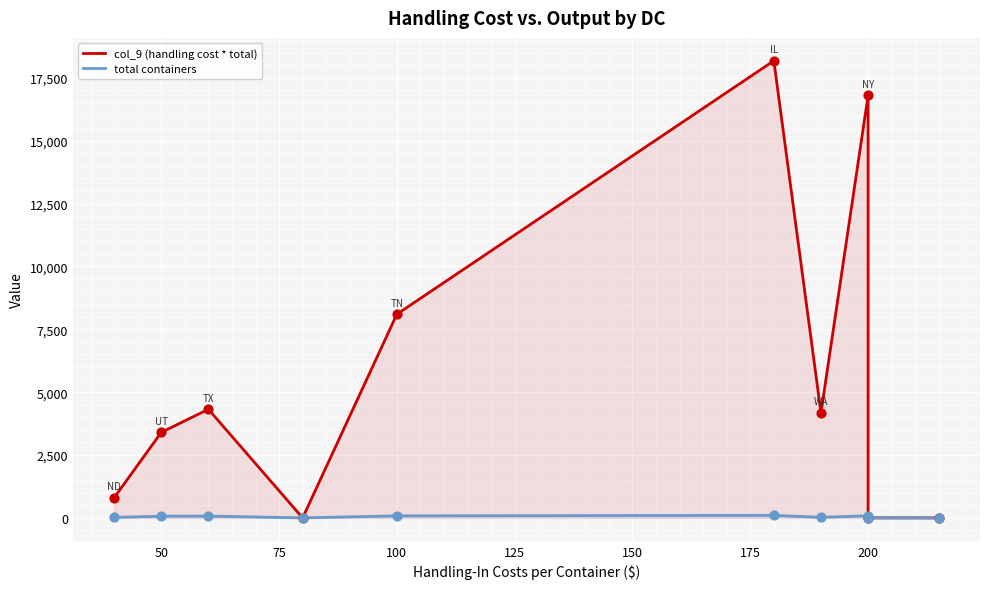

Which series contains the lowest Y value?

col_9 (handling cost * total)